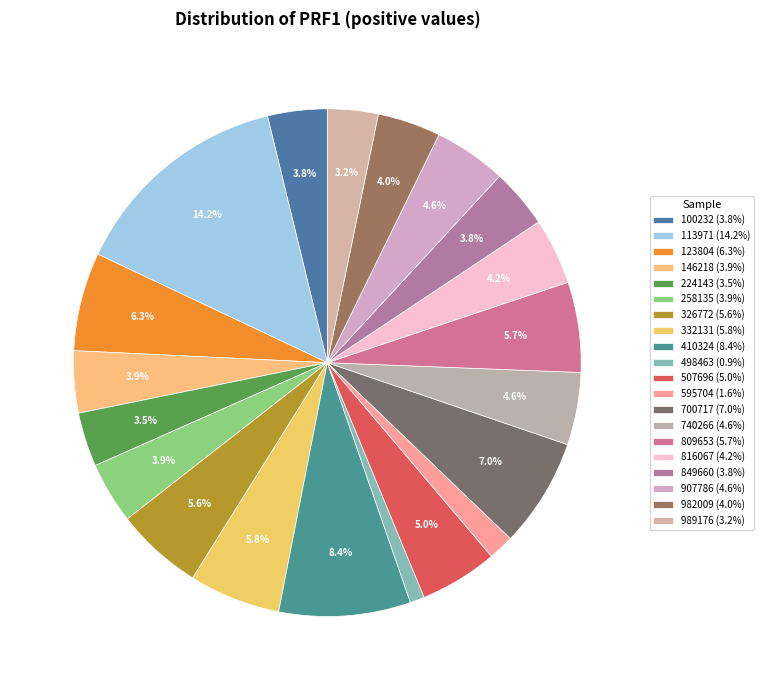

Rank the categories by value from highest to lowest.

113971, 410324, 700717, 123804, 332131, 809653, 326772, 507696, 740266, 907786, 816067, 982009, 146218, 258135, 100232, 849660, 224143, 989176, 595704, 498463